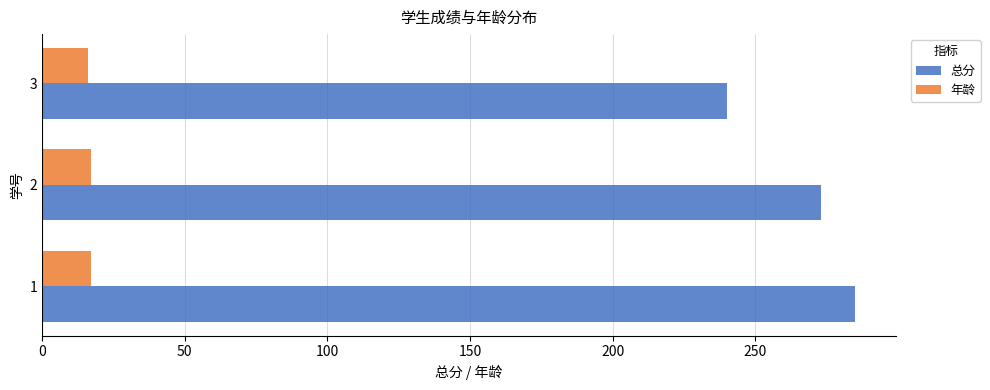

The value of 年龄 at 1 is 17. True or false?

True